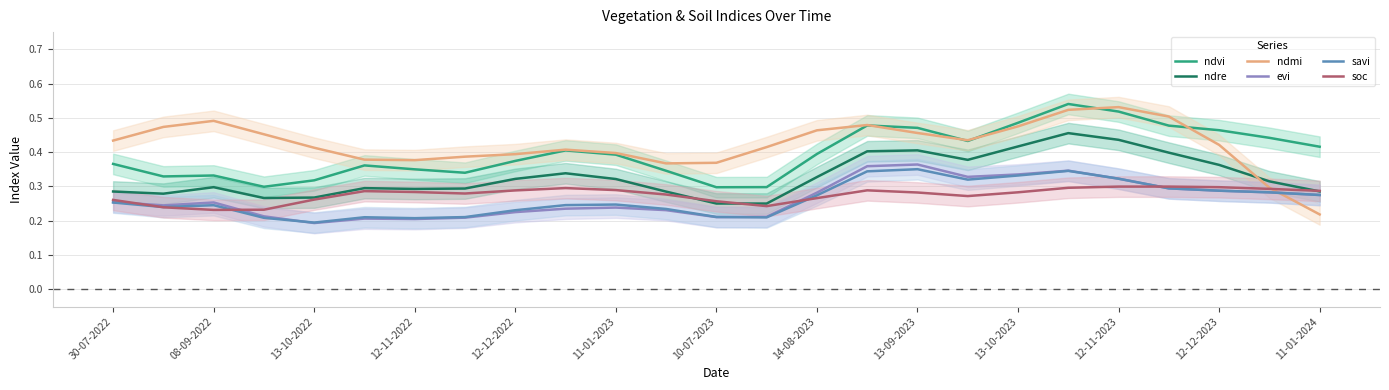

What is the greatest value displayed?

0.5